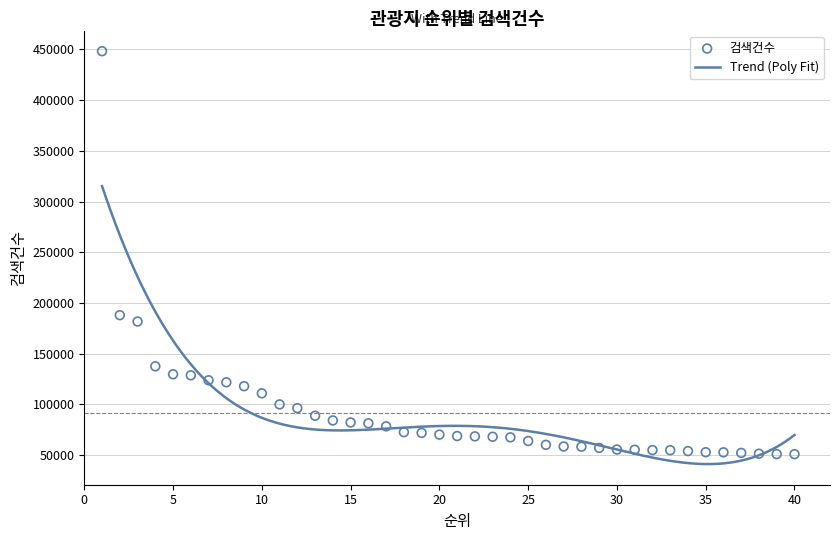

What is the change in value from 6 to 36?

-75969